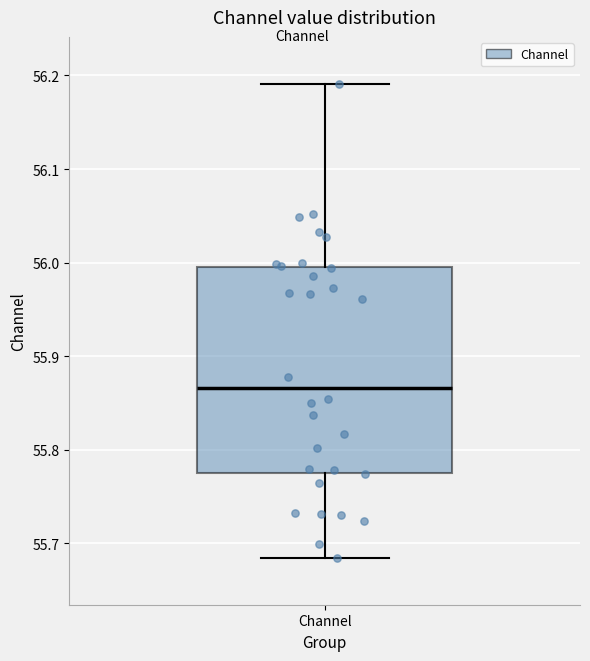

Where is the lower edge of the box for Channel on the y-axis? The values are not printed on the chart, so give them approximately, as read against the axis.

55.78